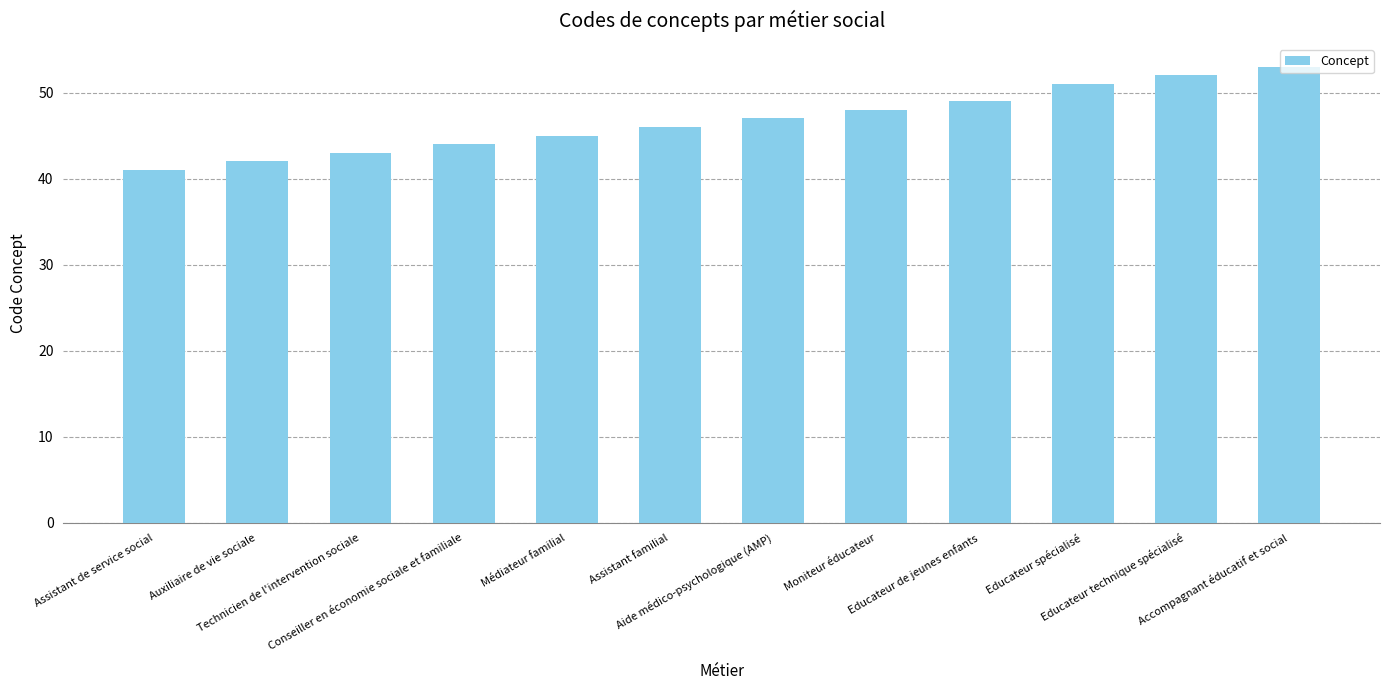

Count the number of data series in this chart.

1